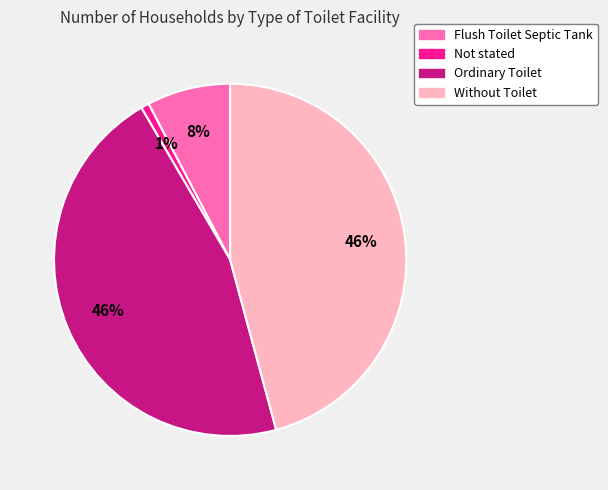

Which category has the smallest portion of the pie?

Not stated